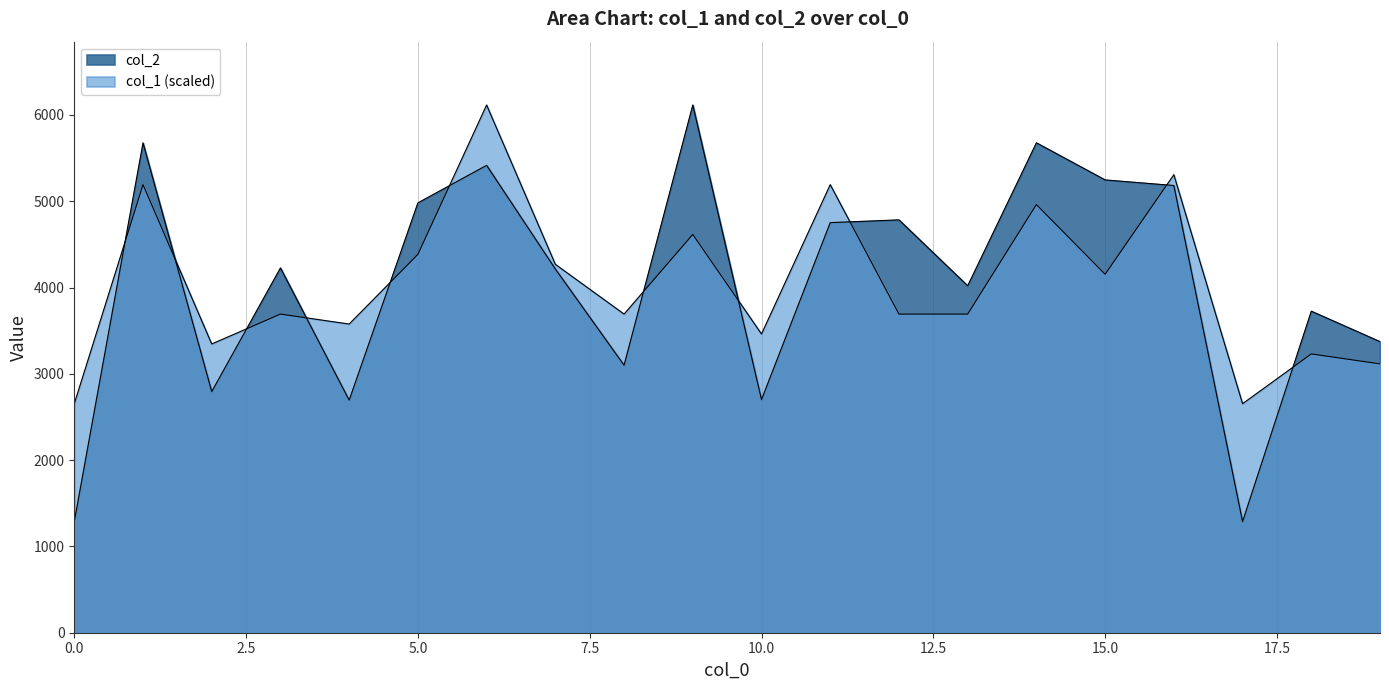

Reading left to right, list all the values displayed in this chart.

col_2: 1288.0	5676.0	2794.0	4227.0	2695.0	4981.0	5416.0	4215.0	3100.0	6115.0	2701.0	4752.0	4784.0	4020.0	5677.0	5247.0	5182.0	1288.0	3726.0	3373.0
col_1: 2653.7	5192.0	3345.9	3692.1	3576.7	4384.3	6115.0	4269.0	3692.1	4615.1	3461.3	5192.0	3692.1	3692.1	4961.2	4153.6	5307.4	2653.7	3230.6	3115.2